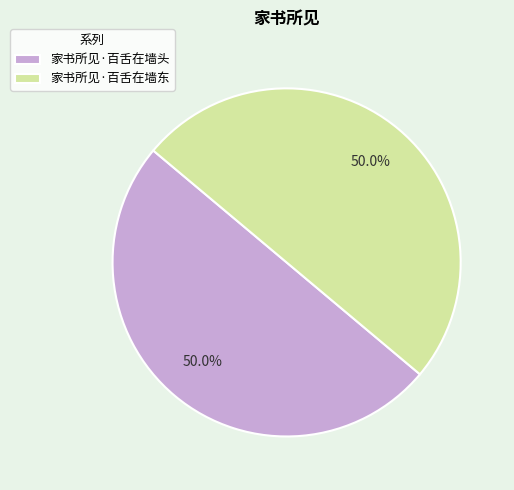

Is it true that 家书所见·百舌在墙头 is 43% of the pie?

False